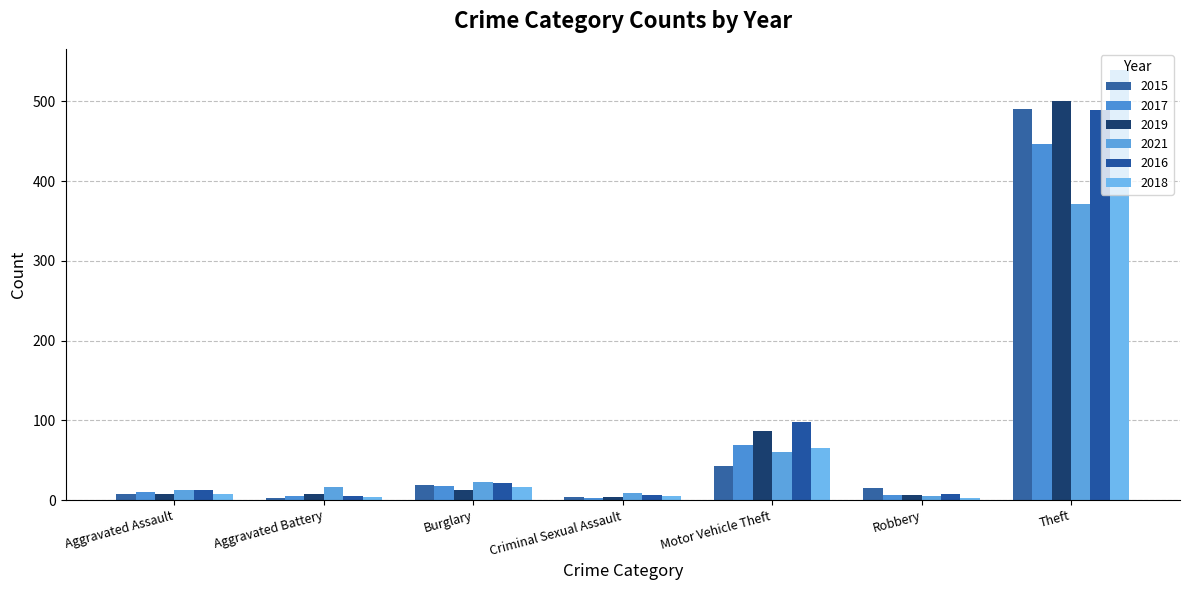

What is the sum of the 2019 values at Aggravated Battery and Robbery?

14